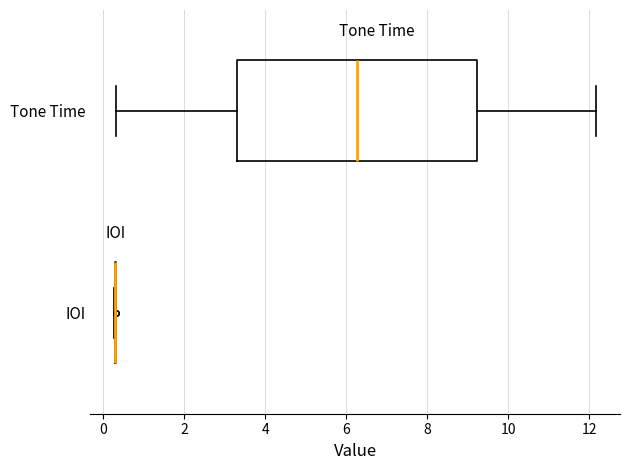

Reading bottom to top, transcribe this box plot: for each box, give where its median line is, the range the box spans, and where its two whiskers end, as read against the x-axis. The values are not printed on the chart, so give them approximately, as read against the axis.

IOI: box collapsed to a line at 0.4, whiskers 0.2 to 0.4
Tone Time: median 6.2, box 3.4 to 9.2, whiskers 0.4 to 12.2